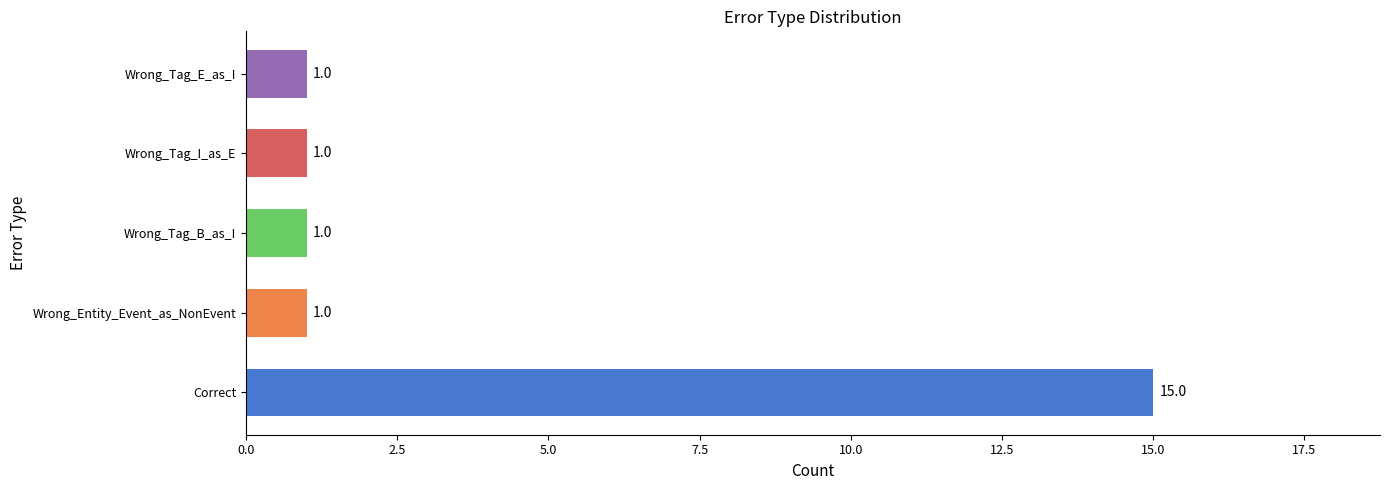

How many distinct data groups are displayed?

1